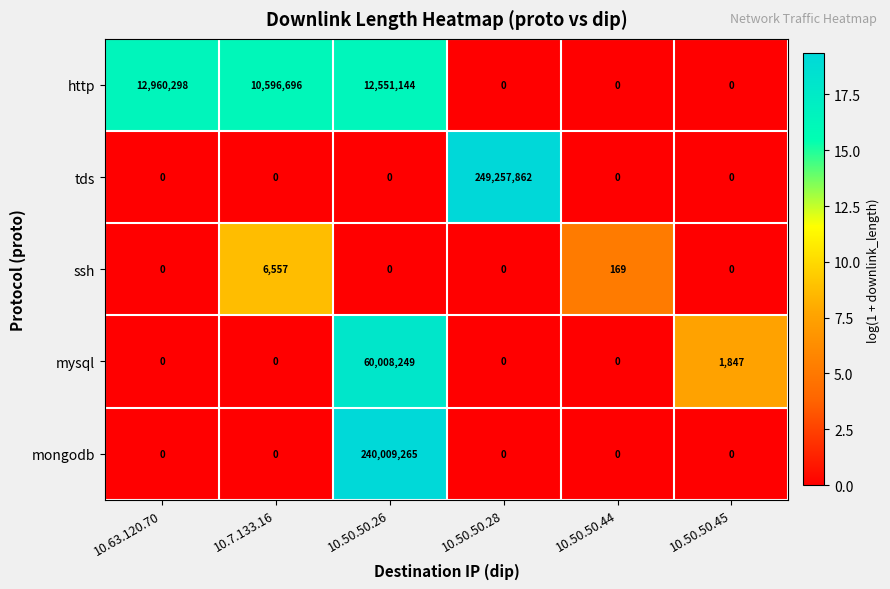

Between 10.7.133.16 and 10.50.50.28, which series saw the biggest shift?

tds